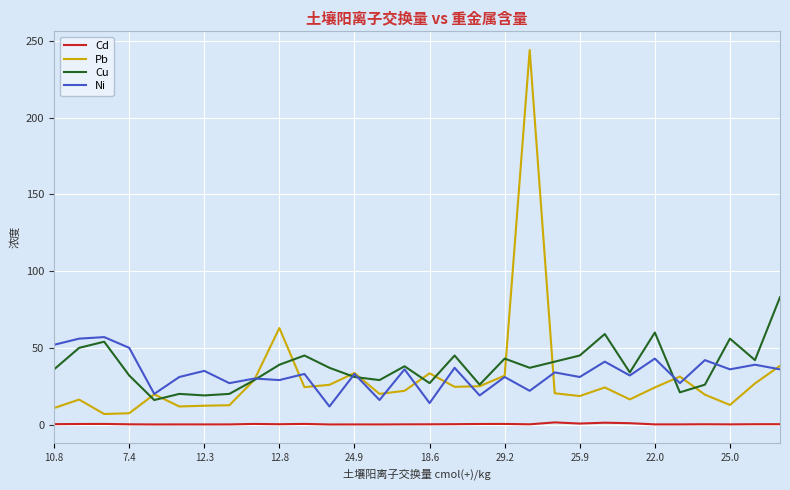

True or false: Cd and Cu intersect in this chart.

False